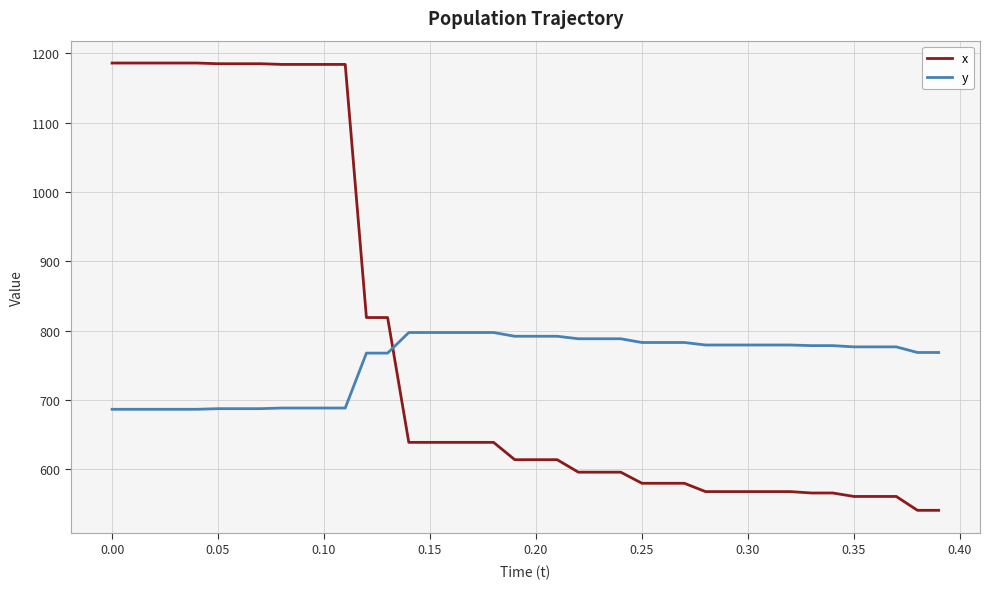

What is the difference between the maximum and minimum values in the x series?

645.0